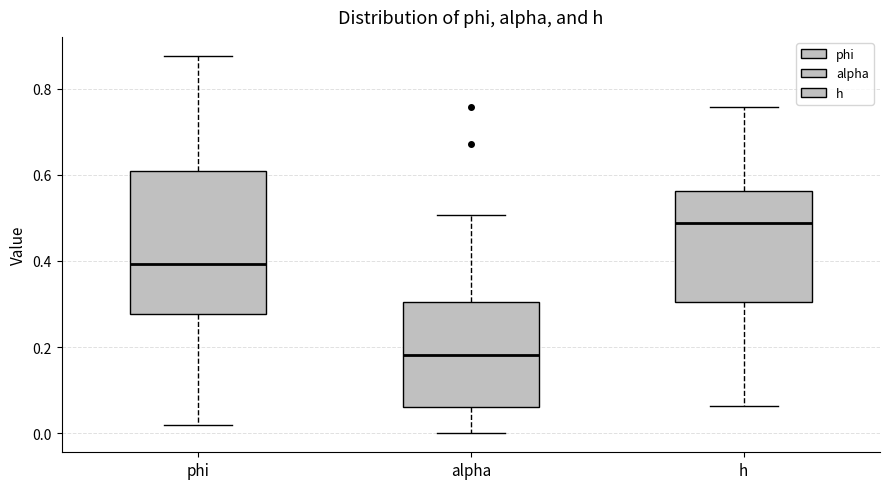

Which box is the tallest, from its lower edge to its upper edge?

phi